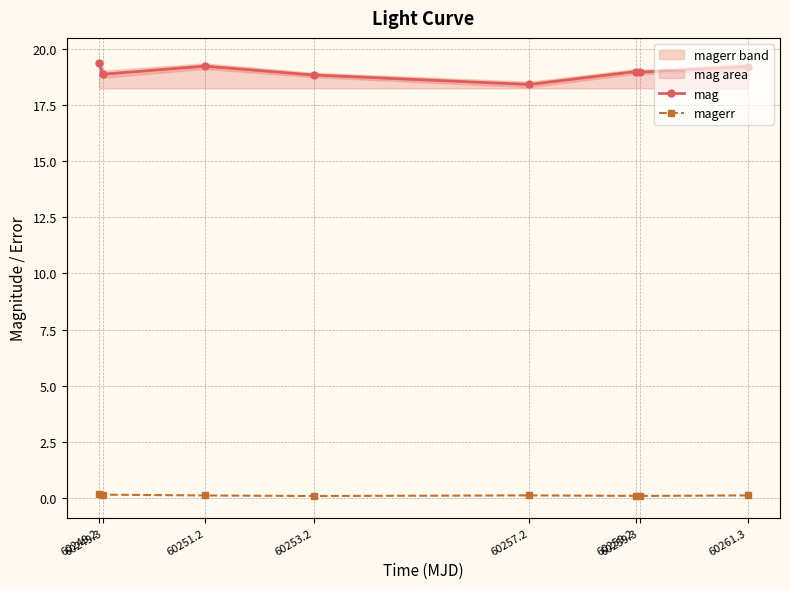

At how many categories does at least one series exceed 17?

8